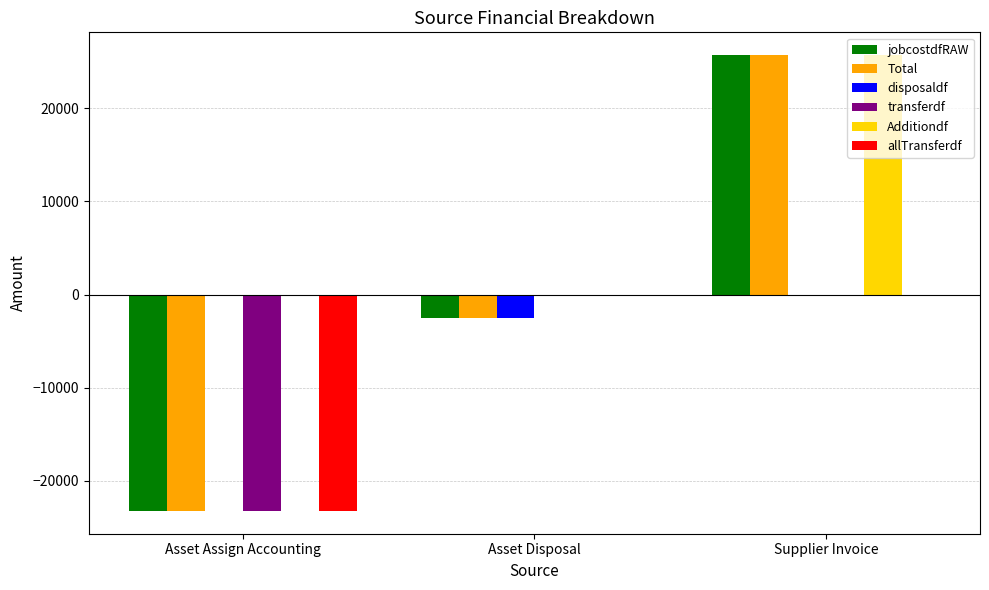

What are all the series names shown in the legend?

jobcostdfRAW, Total, disposaldf, transferdf, Additiondf, allTransferdf